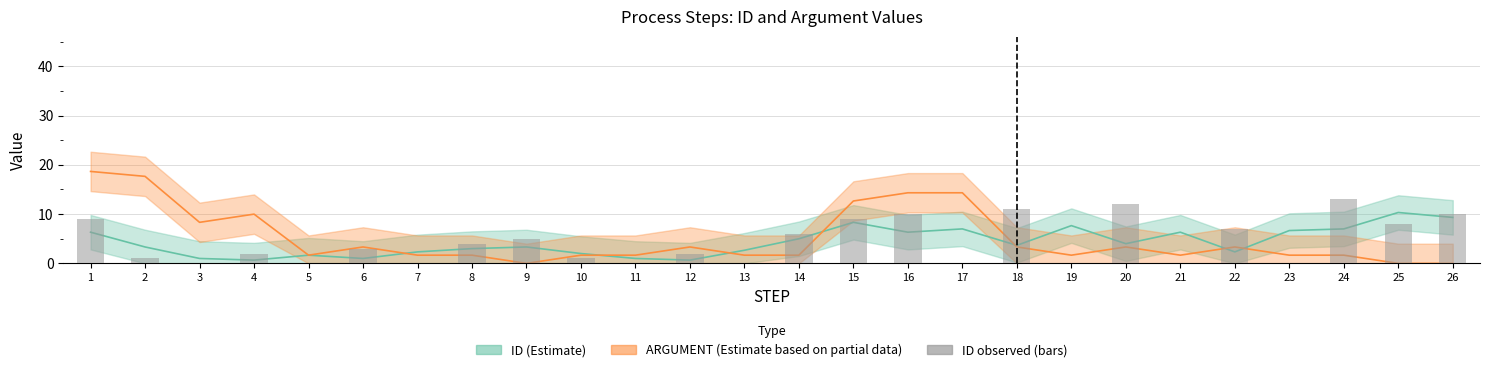

What is the value of the 26th bar from the left?

10